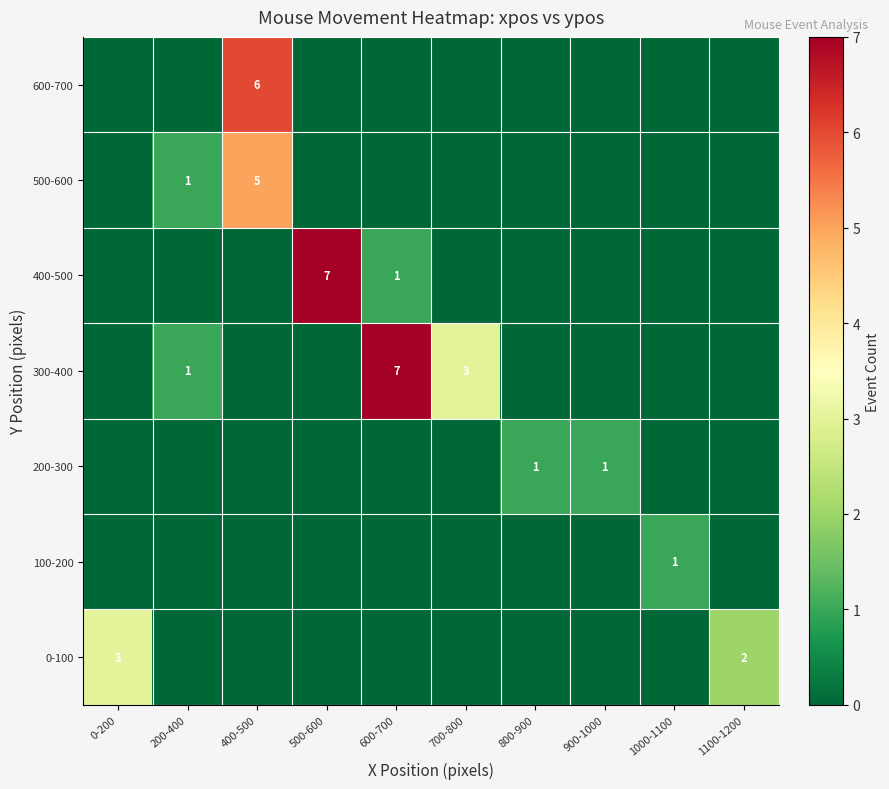

The value of 500-600 at 200-400 is 0. True or false?

False